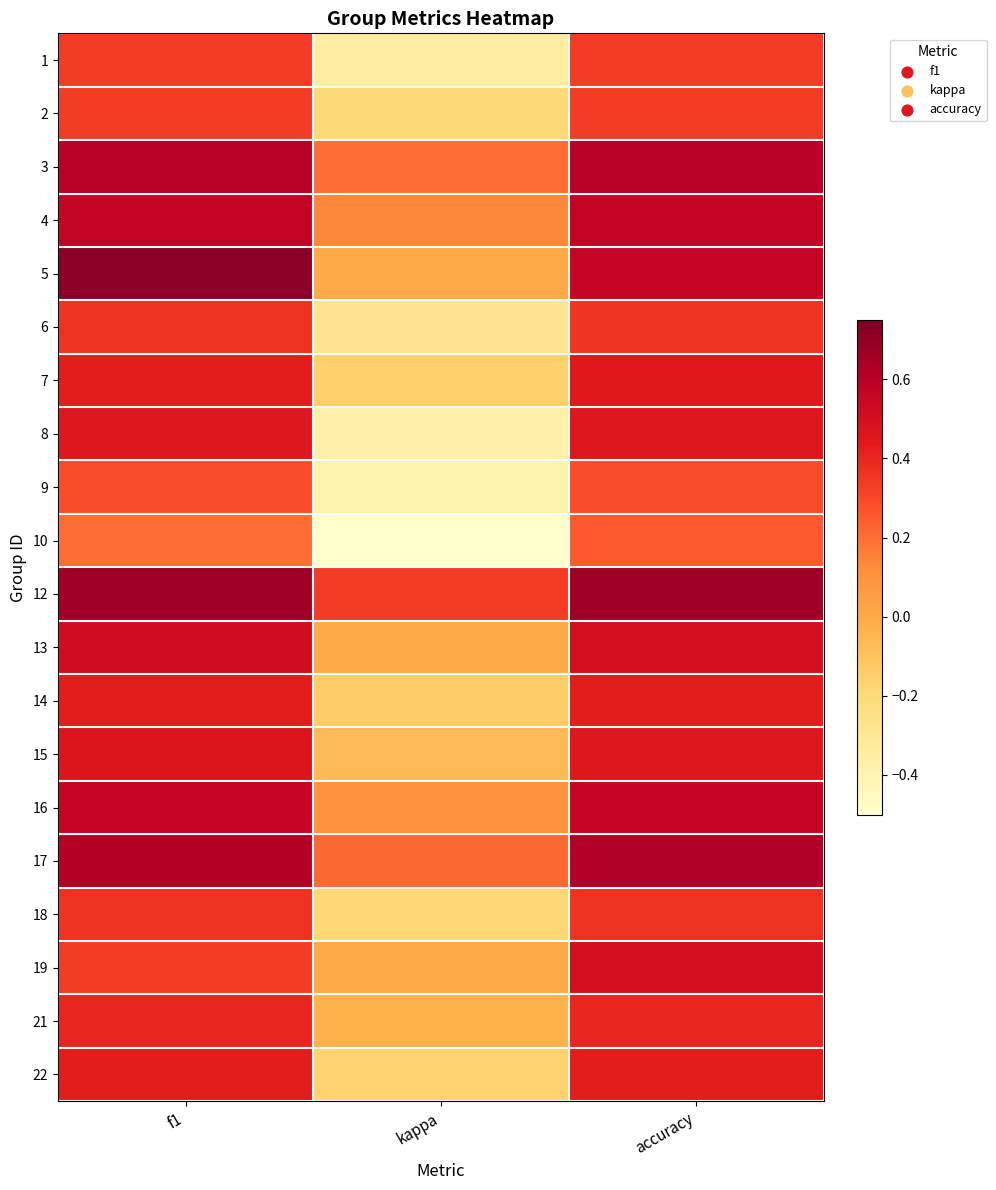

Which label corresponds to the smallest value in the chart?

kappa